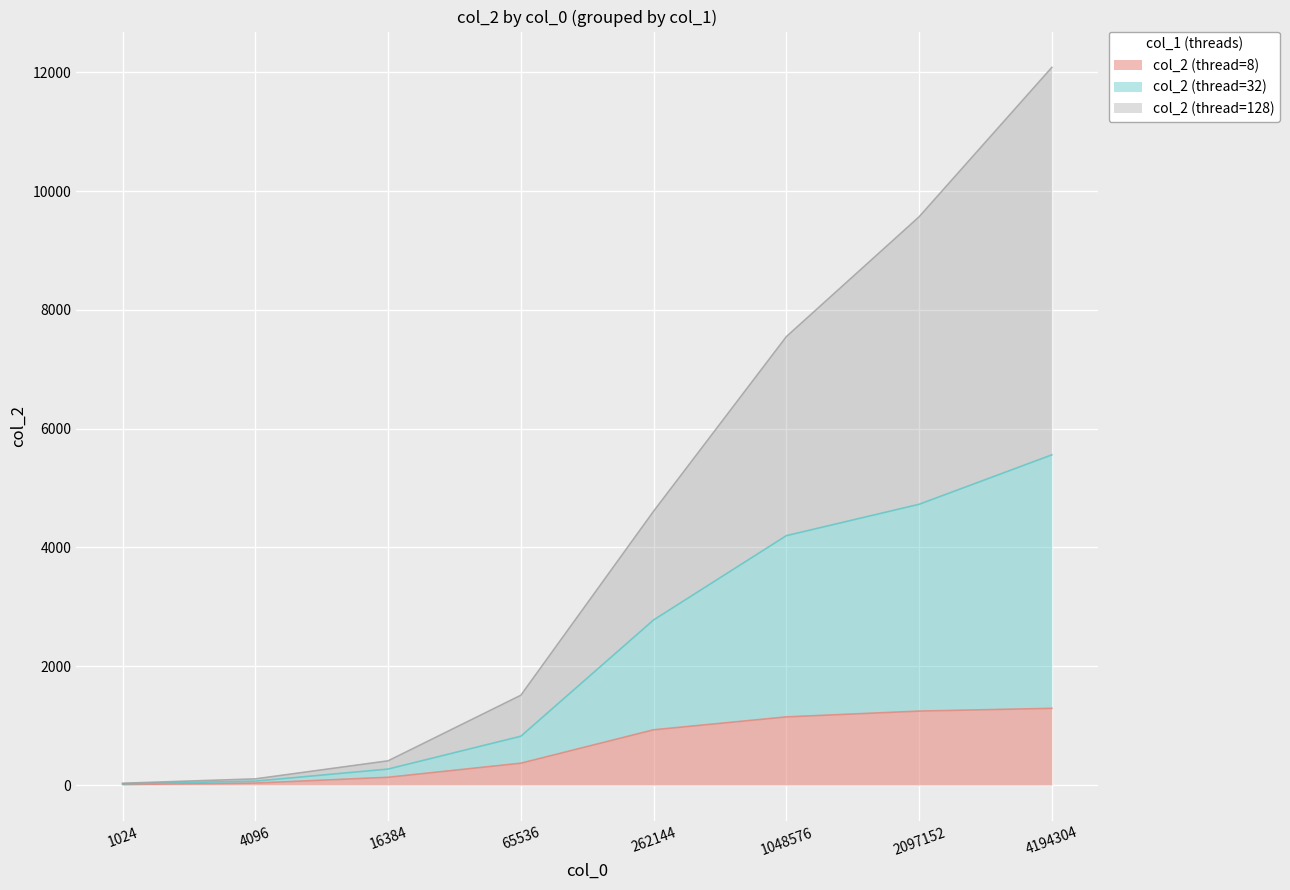

The col_2 (thread=32) series shows 34.6 at 1024. True or false?

False